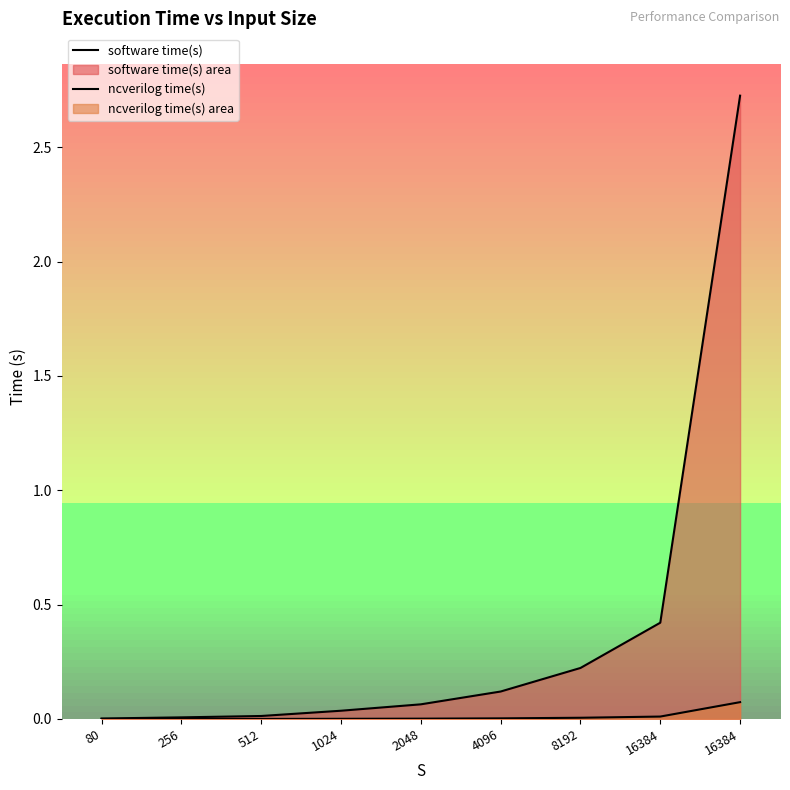

At how many categories does at least one series exceed 2?

1